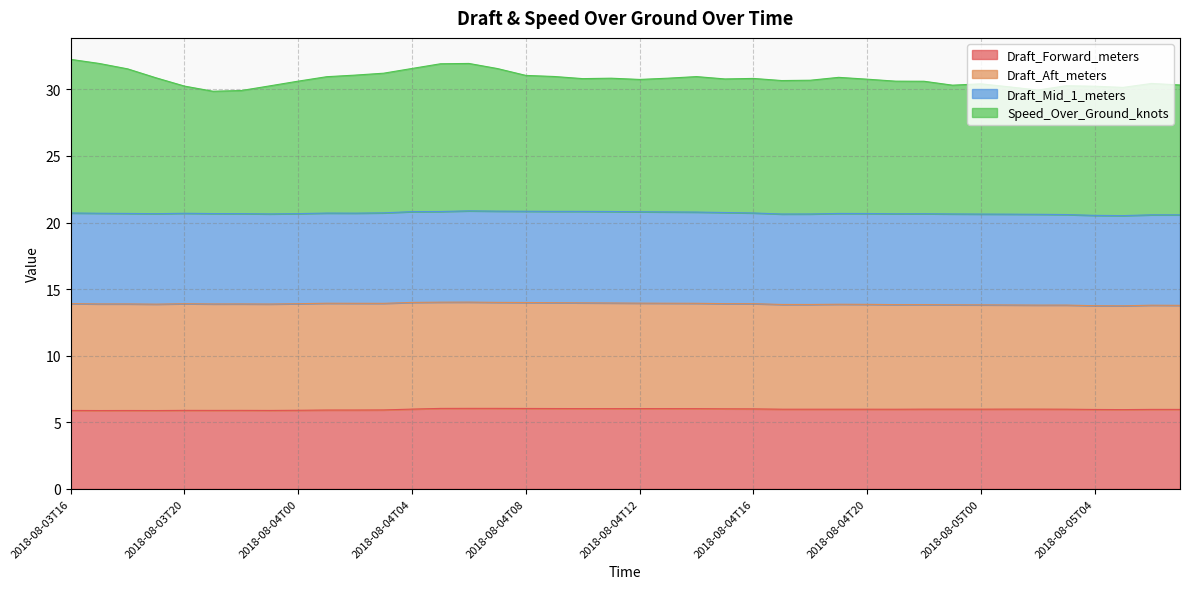

Which series has the largest total across all categories?

Speed_Over_Ground_knots